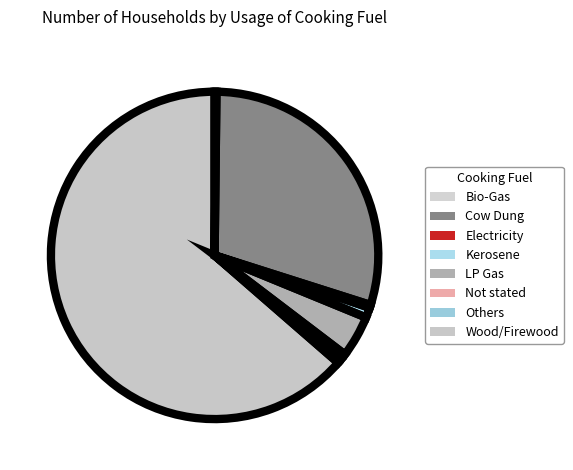

What is the change in value from Bio-Gas to Wood/Firewood?

+6413